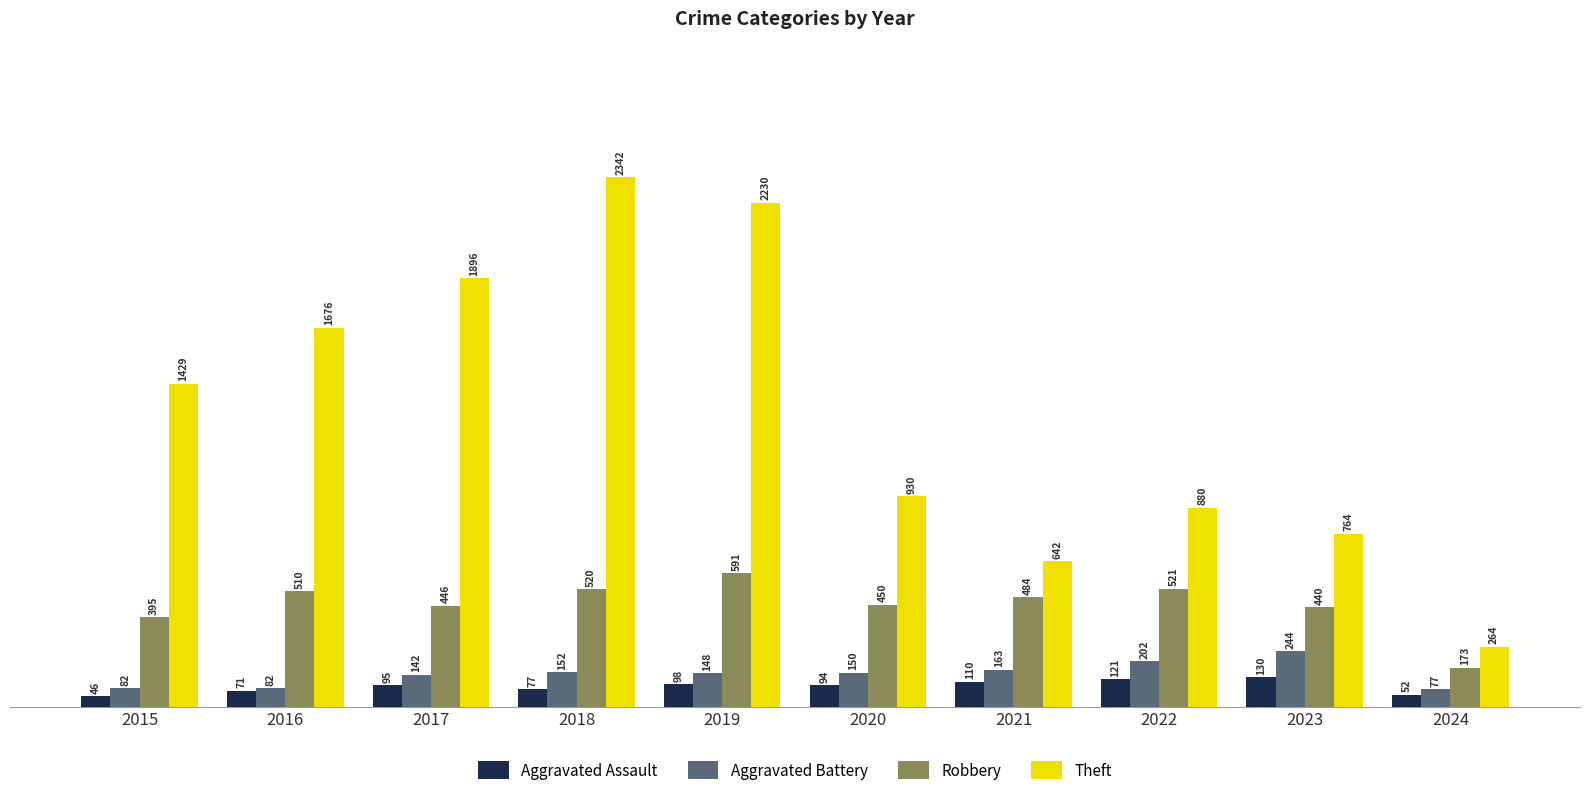

Which series changed the most between 2016 and 2019?

Theft